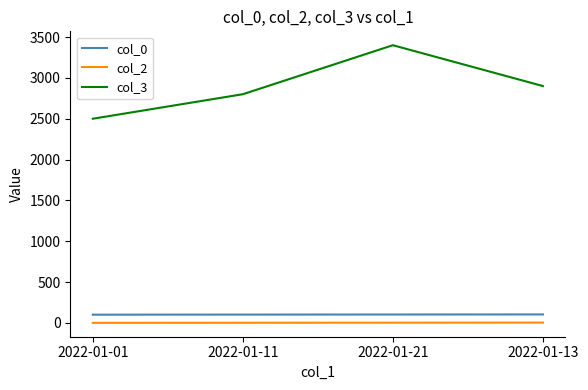

The value of col_3 at 2022-01-11 is 857. True or false?

False